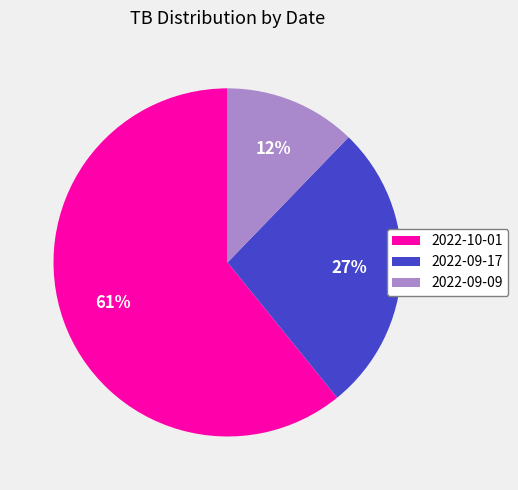

True or false: 2022-09-17 accounts for 13% of the total.

False